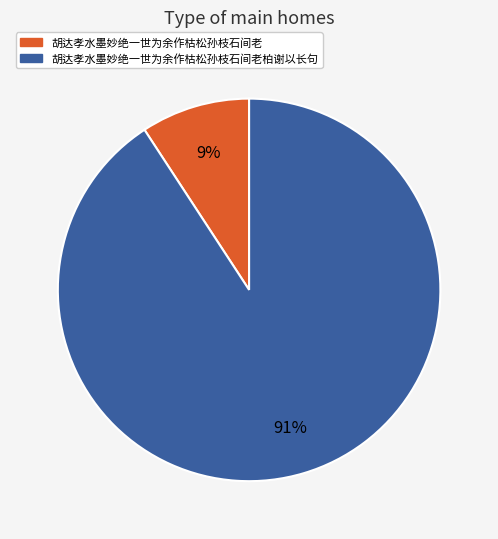

Which category has the biggest portion of the pie?

胡达孝水墨妙绝一世为余作枯松孙枝石间老柏谢以长句